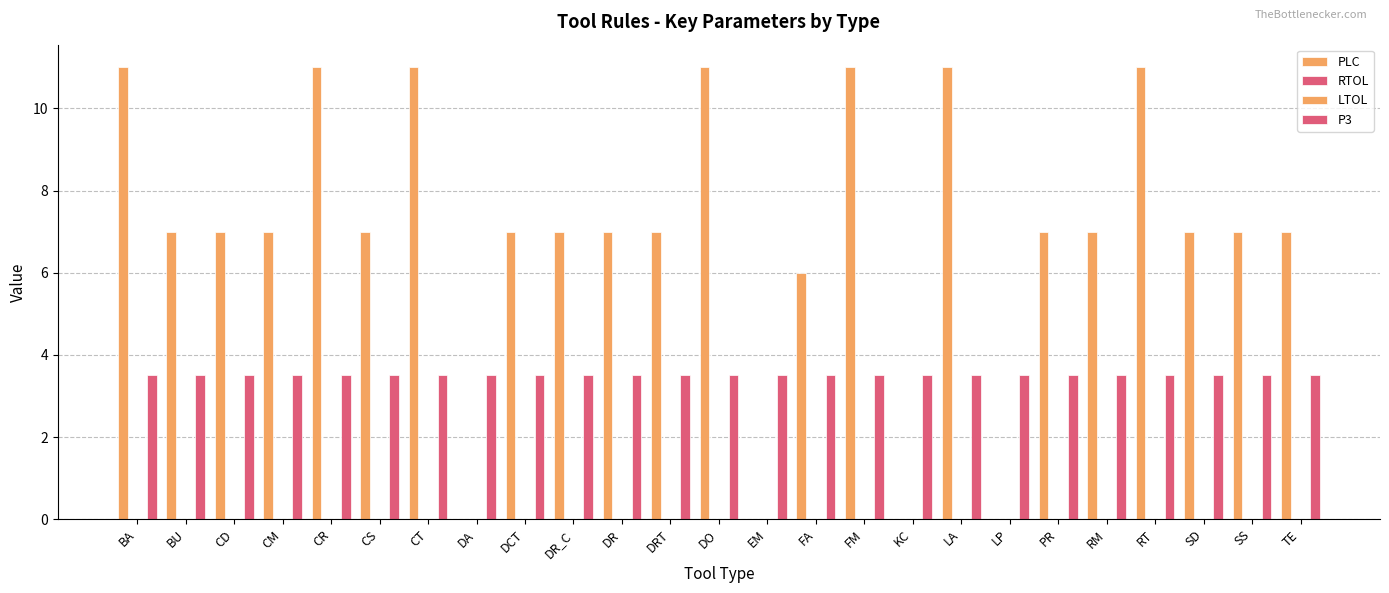

Which series has the largest total across all categories?

PLC